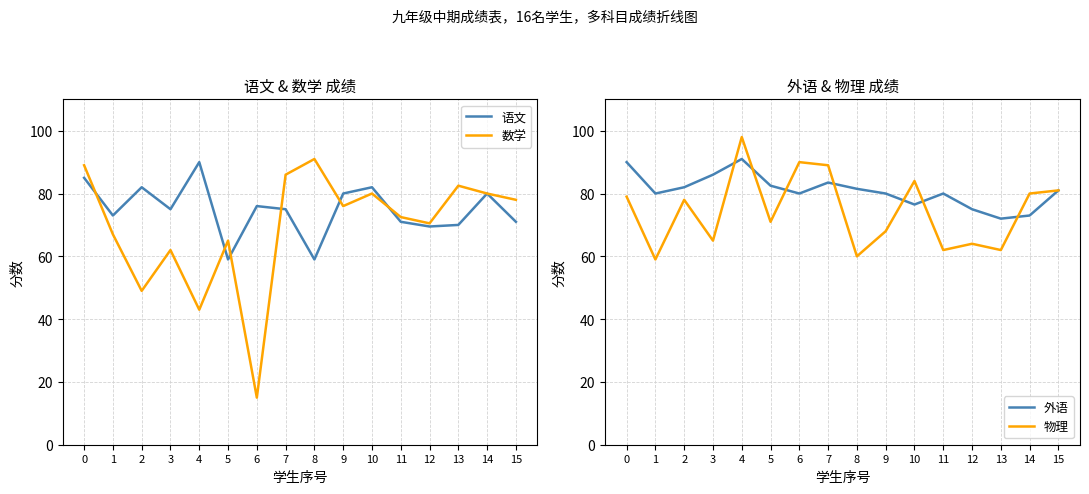

What is the maximum value for 外语?

91.0